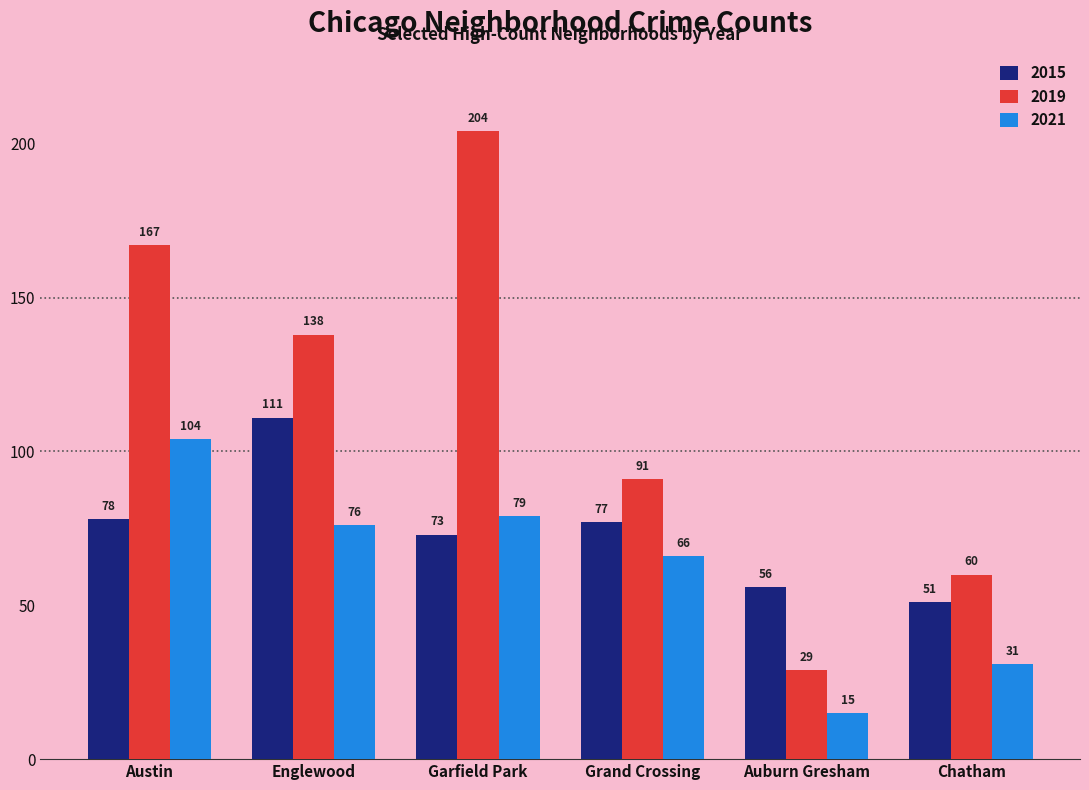

What are all the series names shown in the legend?

2015, 2019, 2021